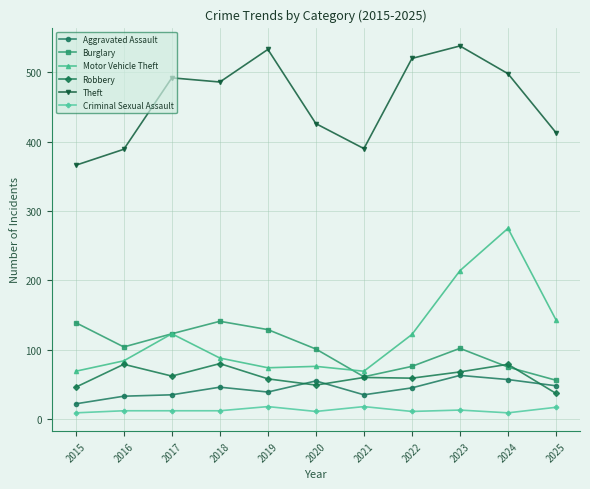

Where is the first local maximum for Motor Vehicle Theft?

2017